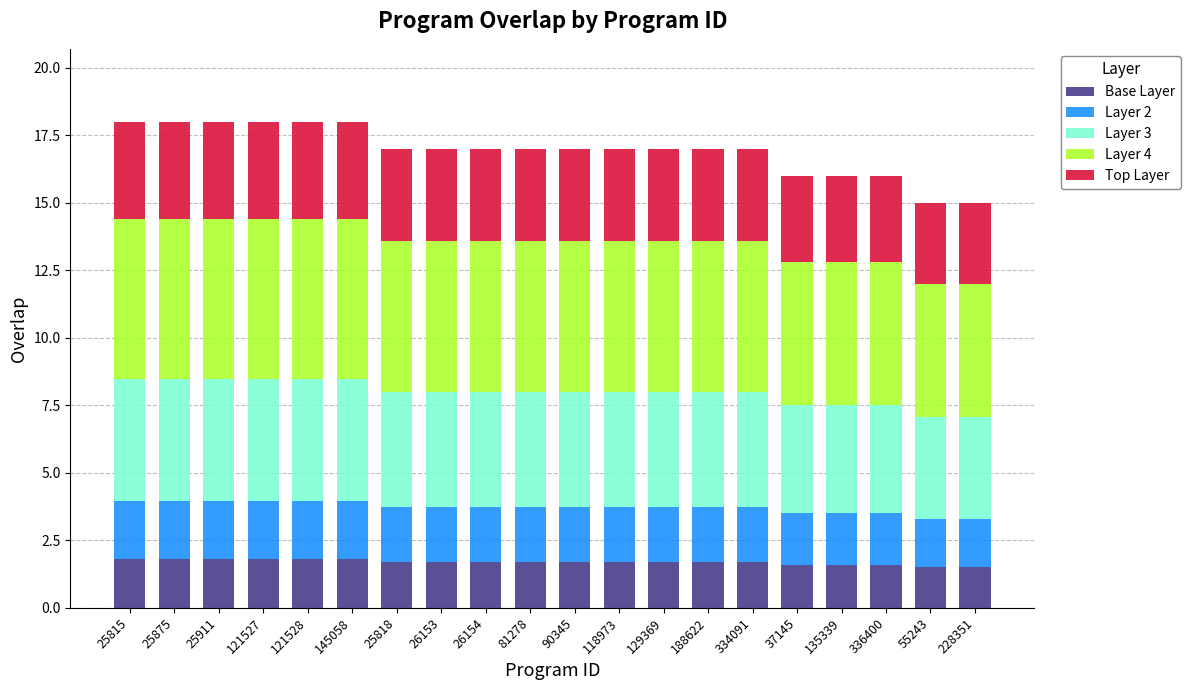

What is the total value across all series at 37145?

16.0